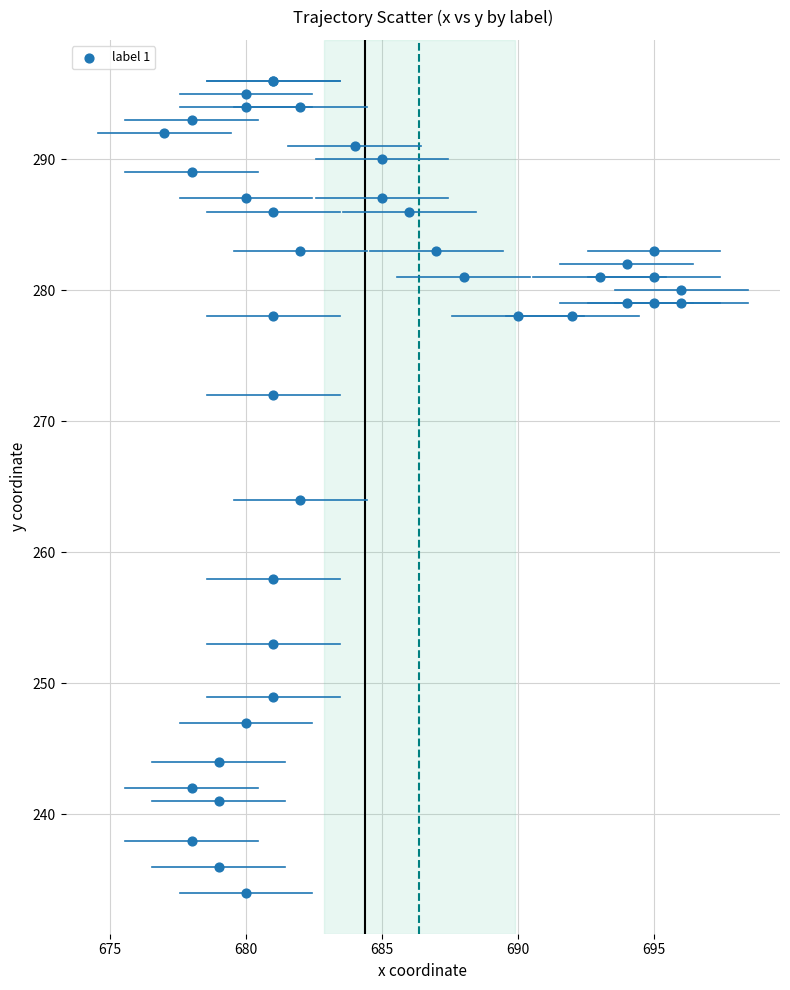

What Y value in the scatter plot is closest to 265?

264